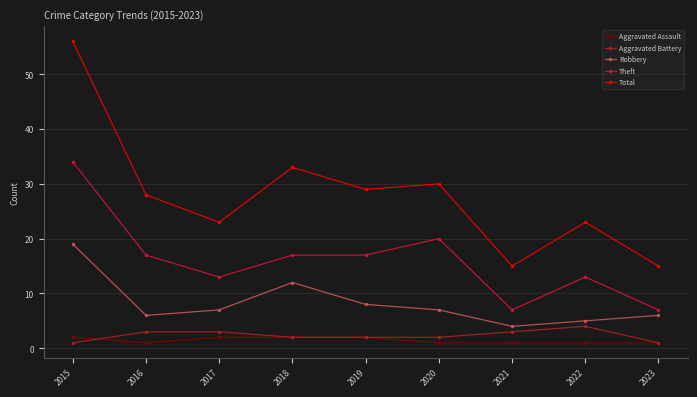

What value does the Robbery series have at 2016?

6